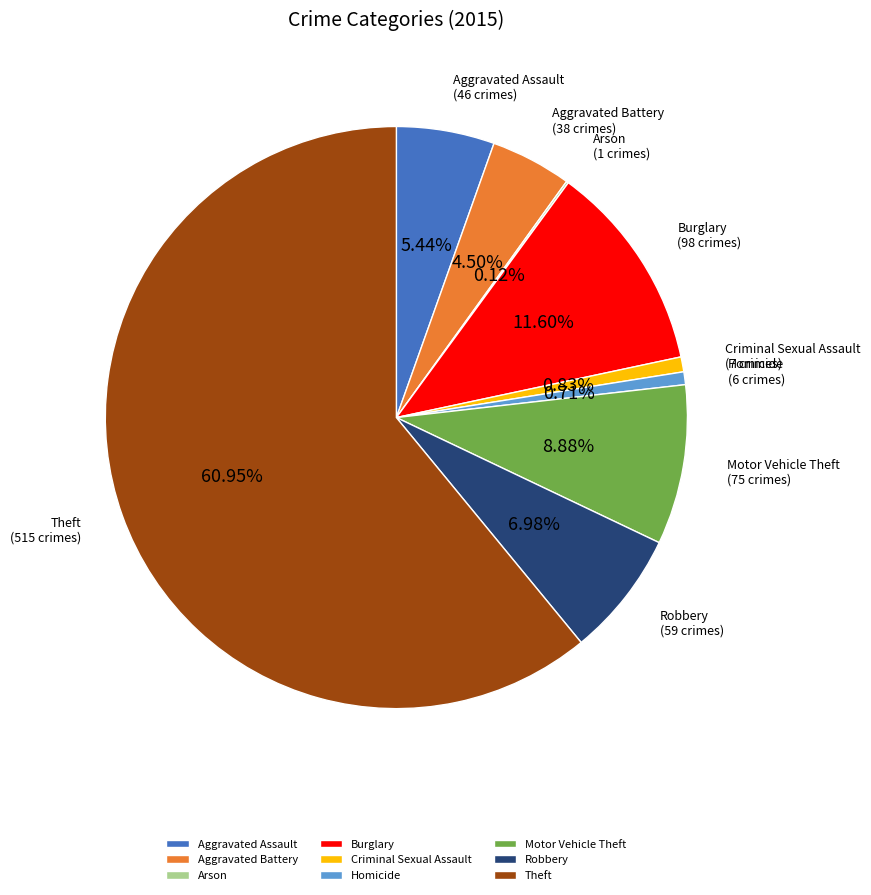

What is the largest slice in the pie chart?

Theft